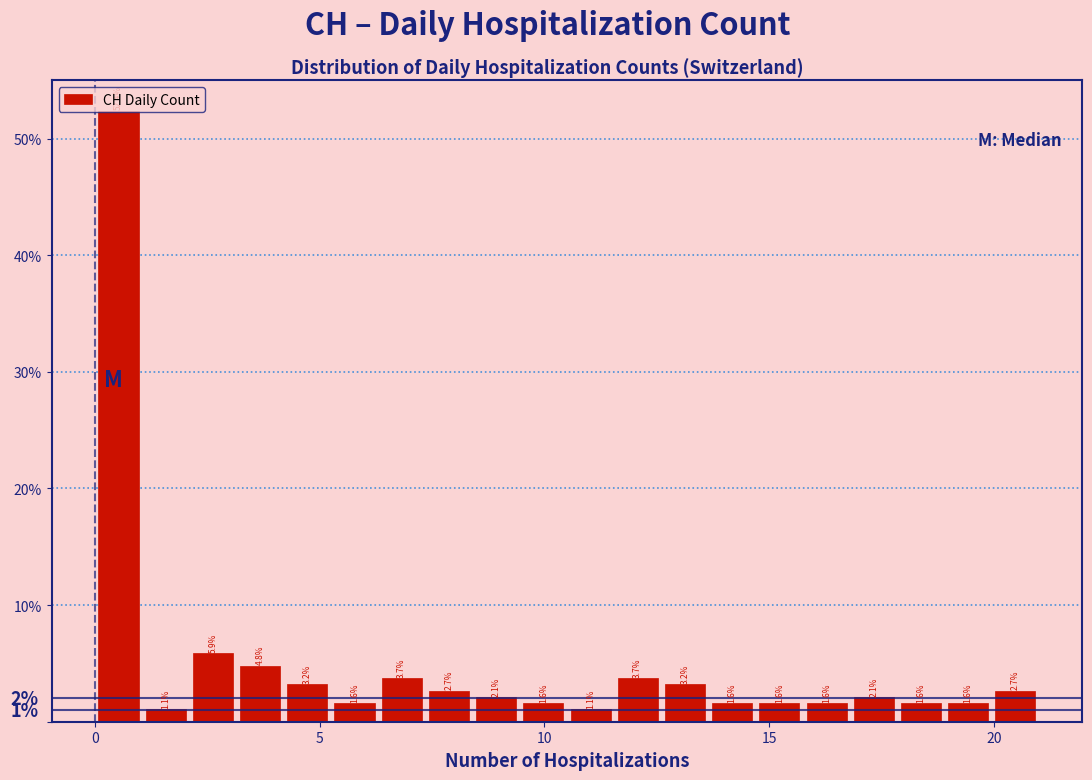

Around what value on the x-axis is the tallest bar? Give the approximate position of its centre, as read against the axis.

0.5